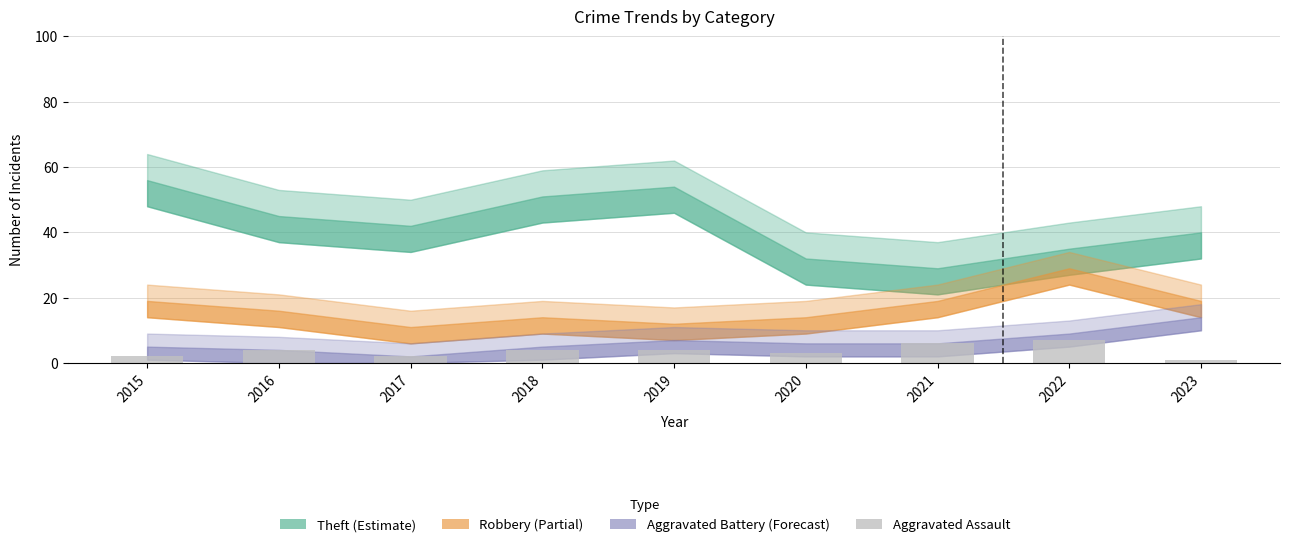

What is the sum of all values?

33